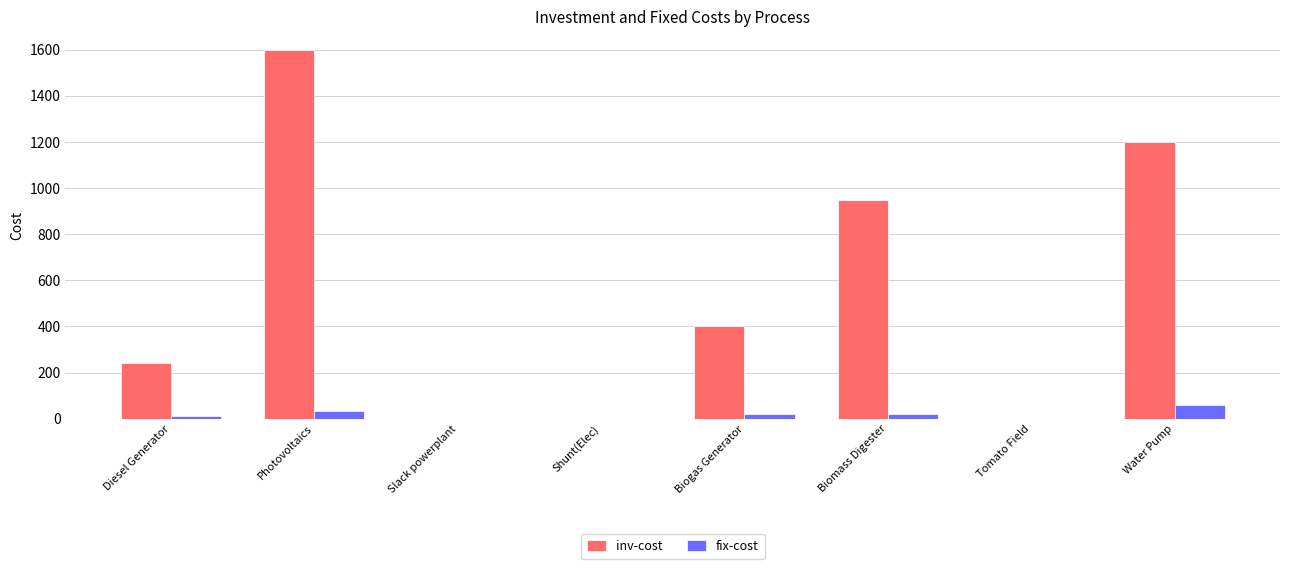

What is the sum of all inv-cost values?

4390